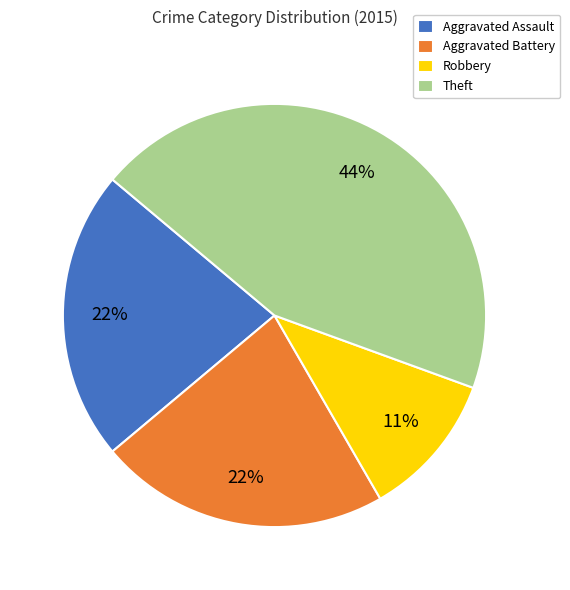

To the nearest percent, what is the average slice percentage?

25%